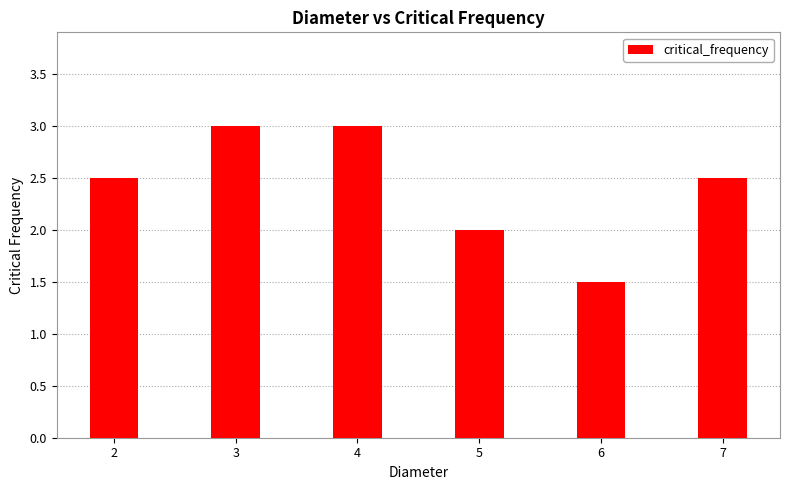

Is it true that the value at 3 is 4.9?

False